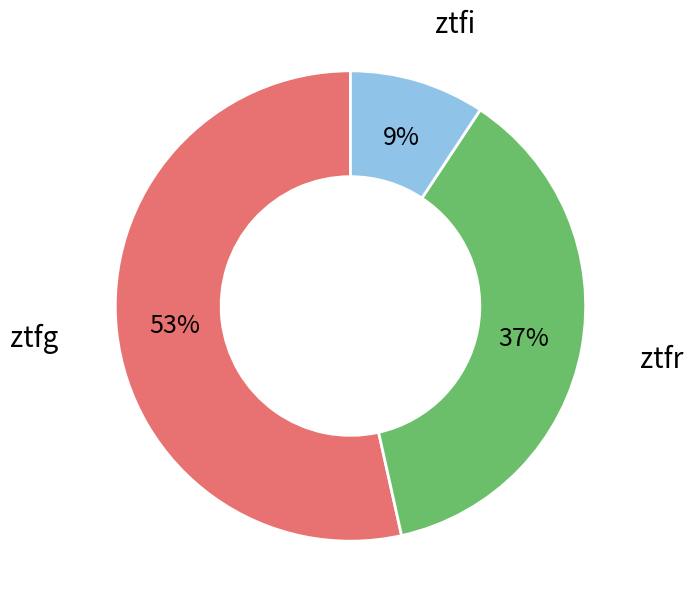

Combined, do ztfr and ztfi account for over 50%?

No